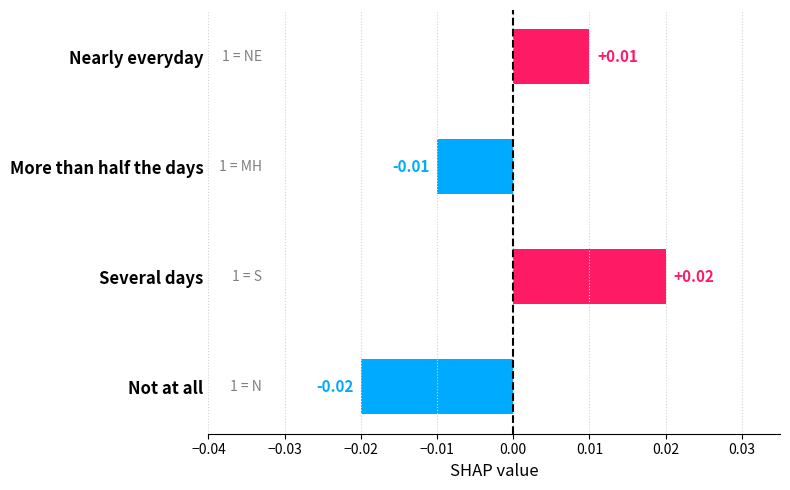

Where is the data nearest to the value 0?

More than half the days